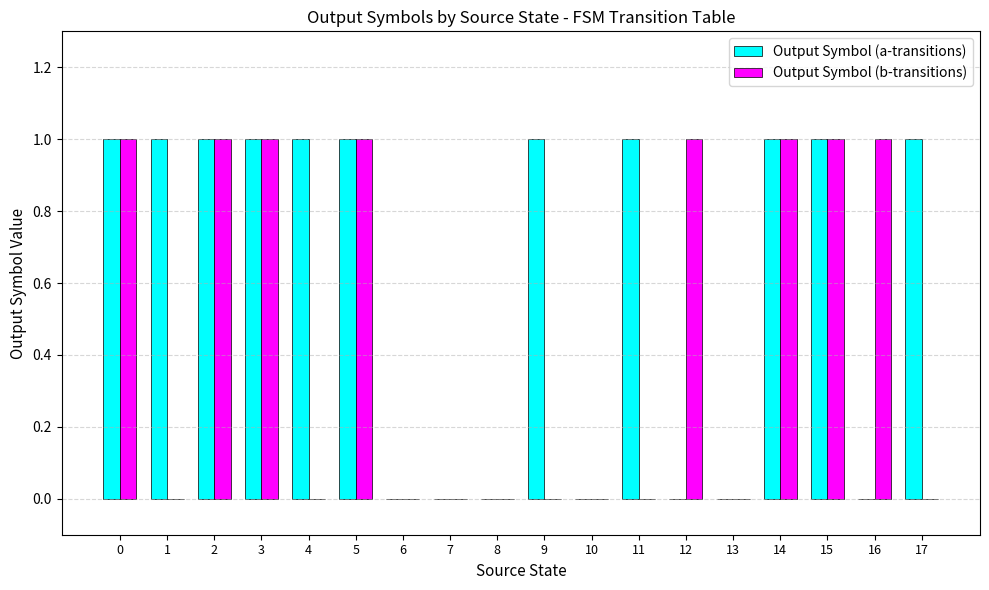

What is the sum of all Output Symbol (a-transitions) values?

11